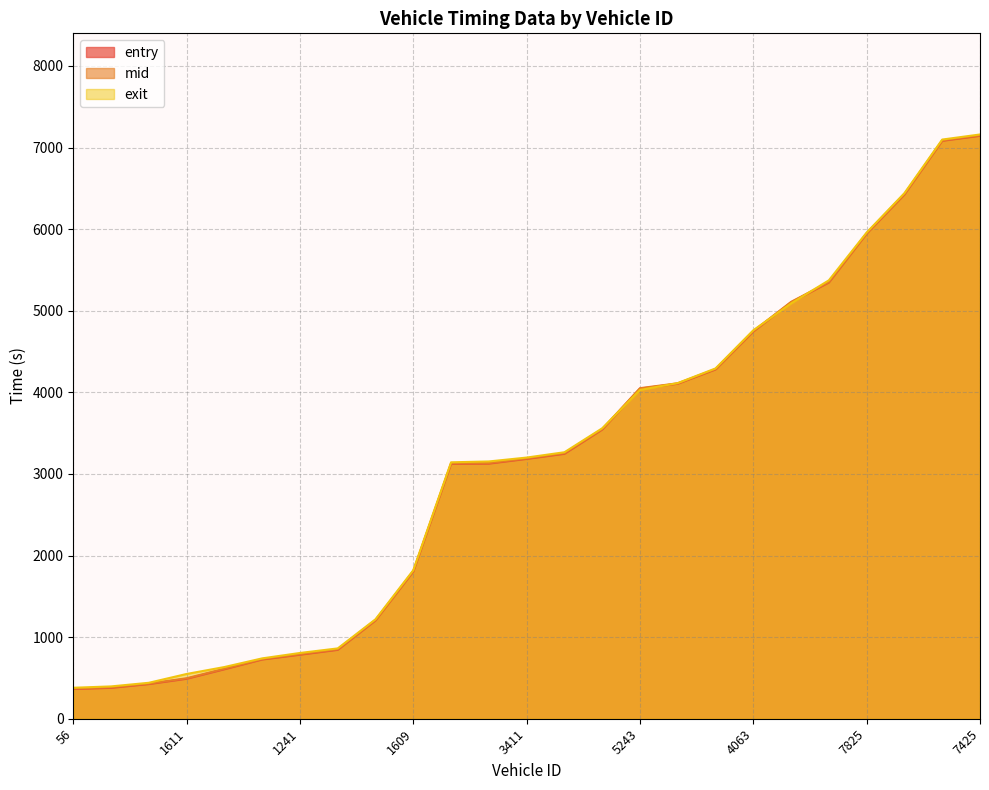

What is the difference between the entry values at 1832 and 7252?

6658.1